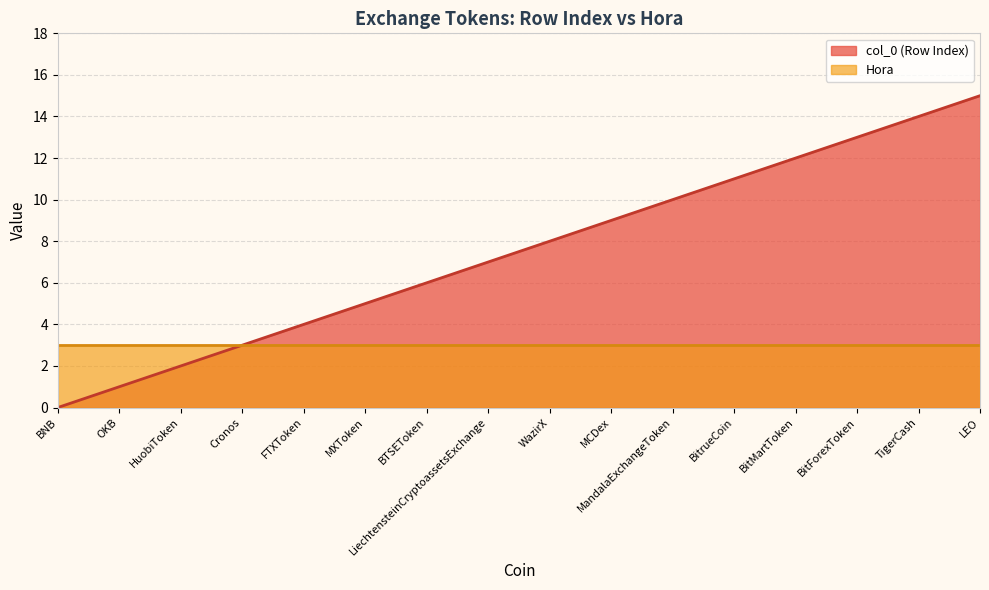

What is the change in value from TigerCash to LEO?

+1